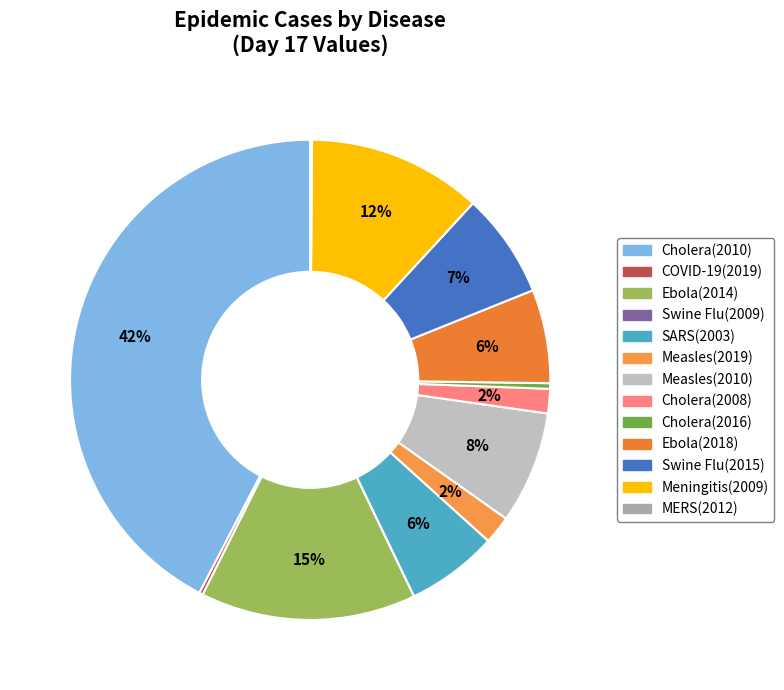

Is Cholera(2016) the majority of the pie?

No